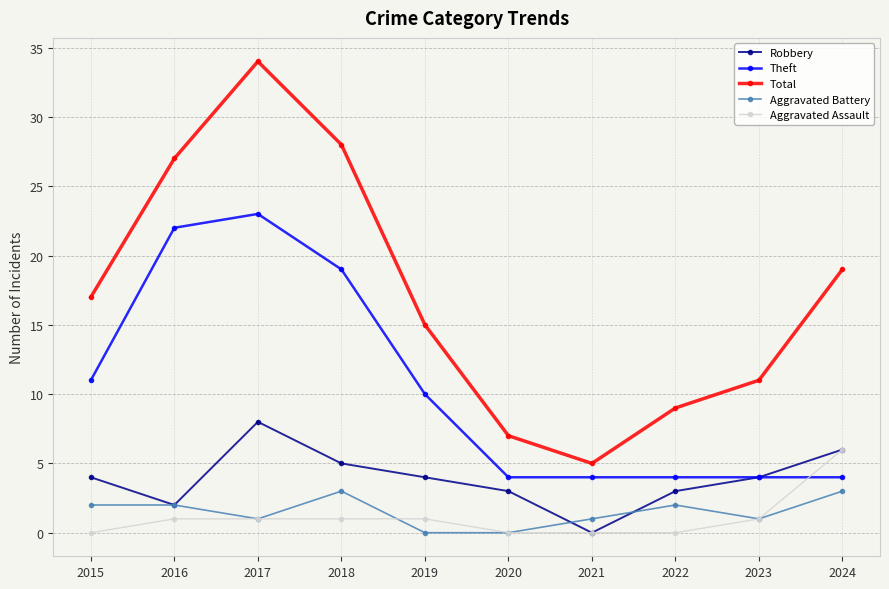

Read the Total value at 2016.

27